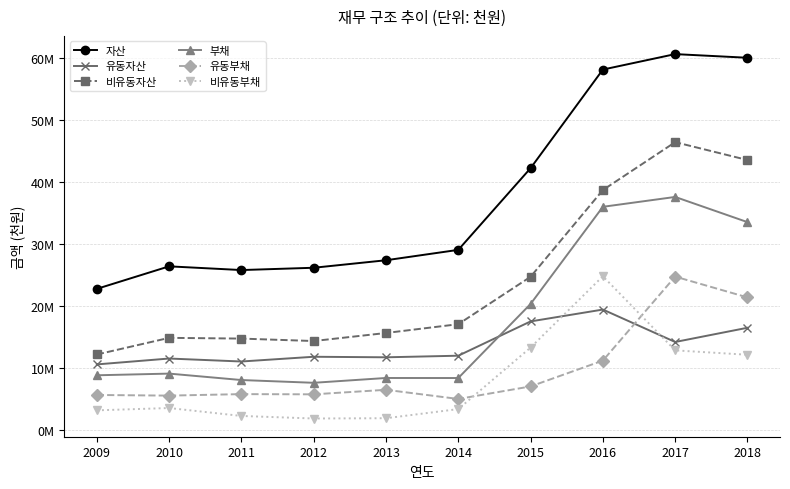

Rank the categories by 비유동부채 value from lowest to highest.

2012, 2013, 2011, 2009, 2014, 2010, 2018, 2017, 2015, 2016